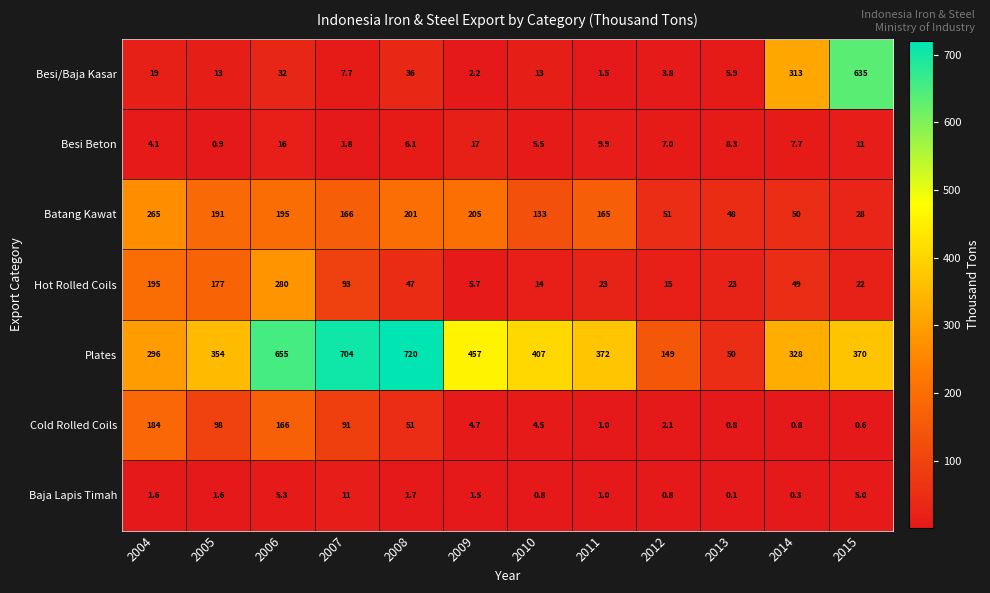

What is the sum of all Besi Beton values?

95.3